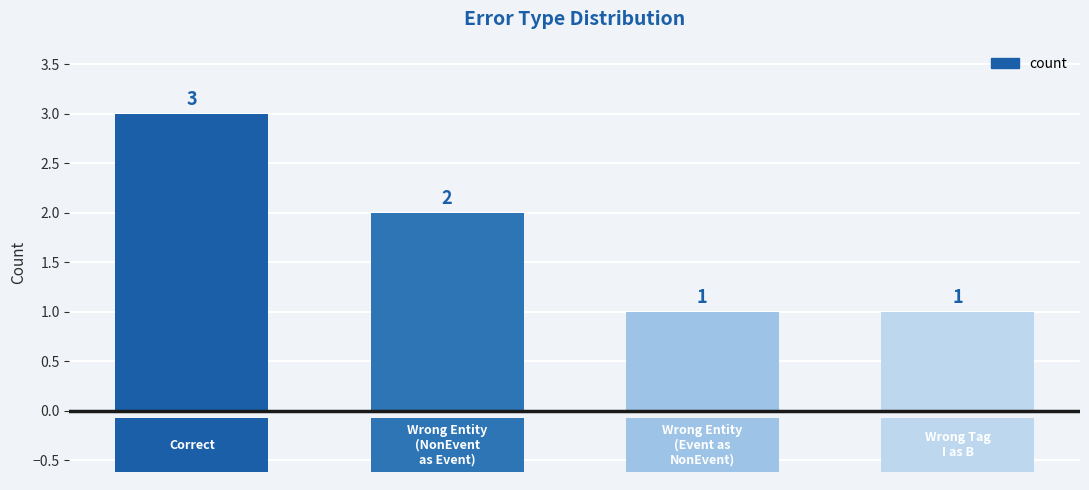

What is the sum of all values?

7